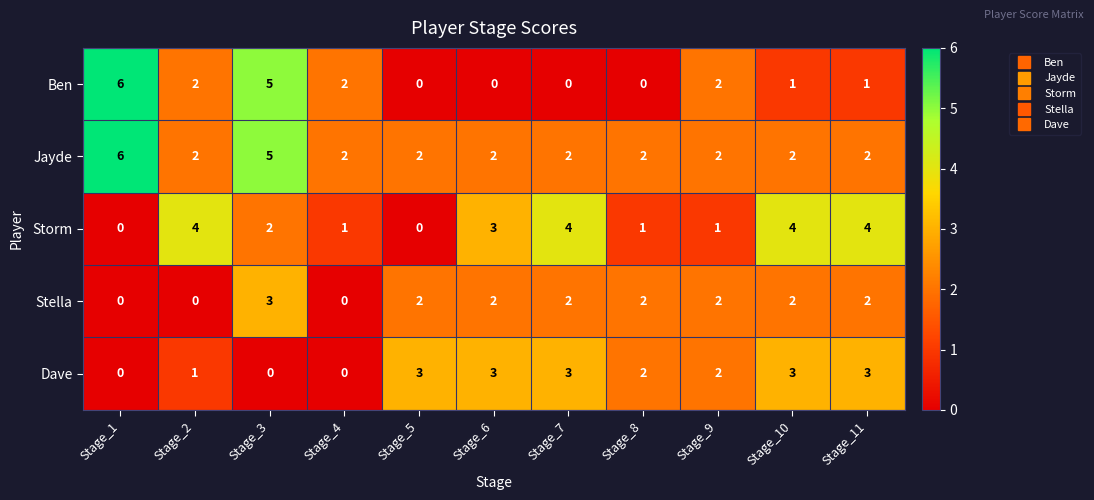

How many data points does each series have?

11